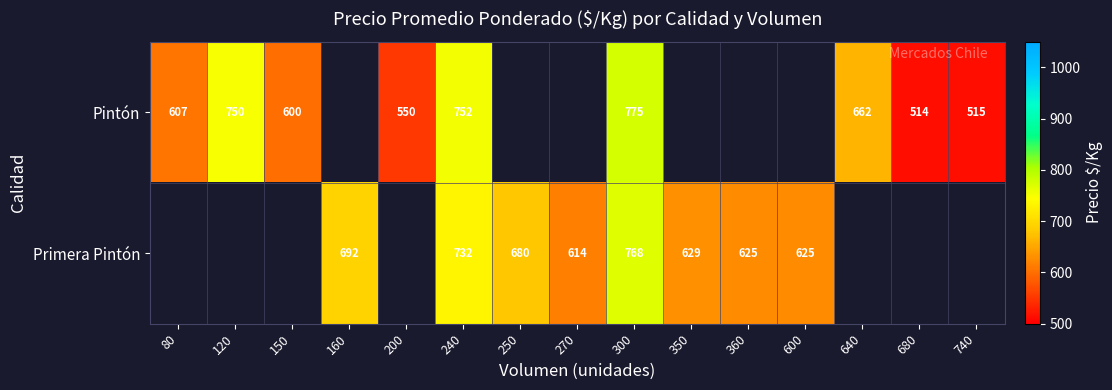

Which has a higher value, 120 or 240?

240